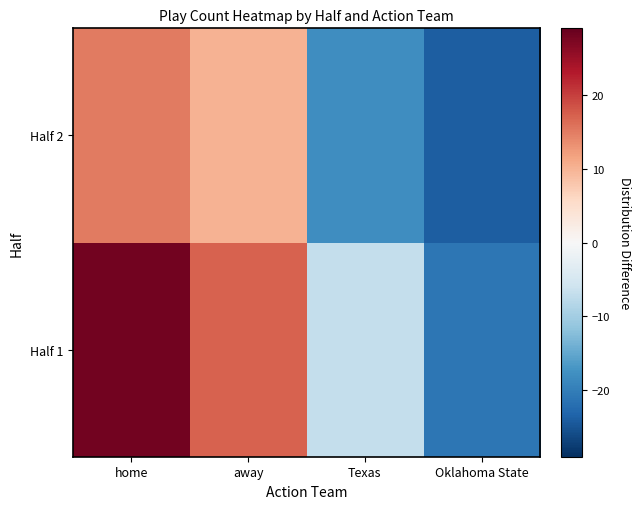

At which category does the chart reach its peak across all series?

home